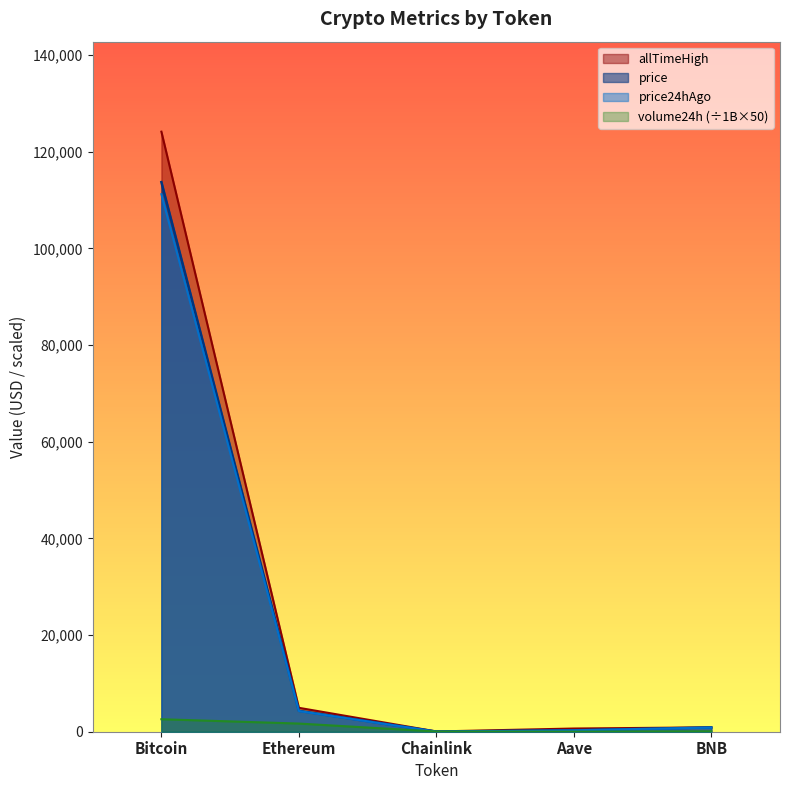

True or false: price and price24hAgo cross at least once.

False